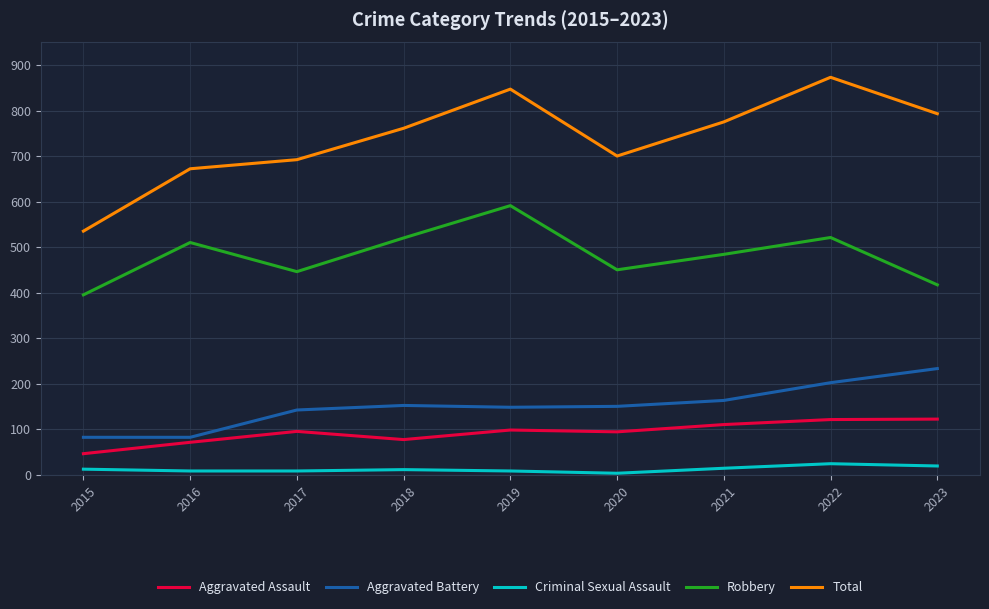

Count the number of data series in this chart.

5